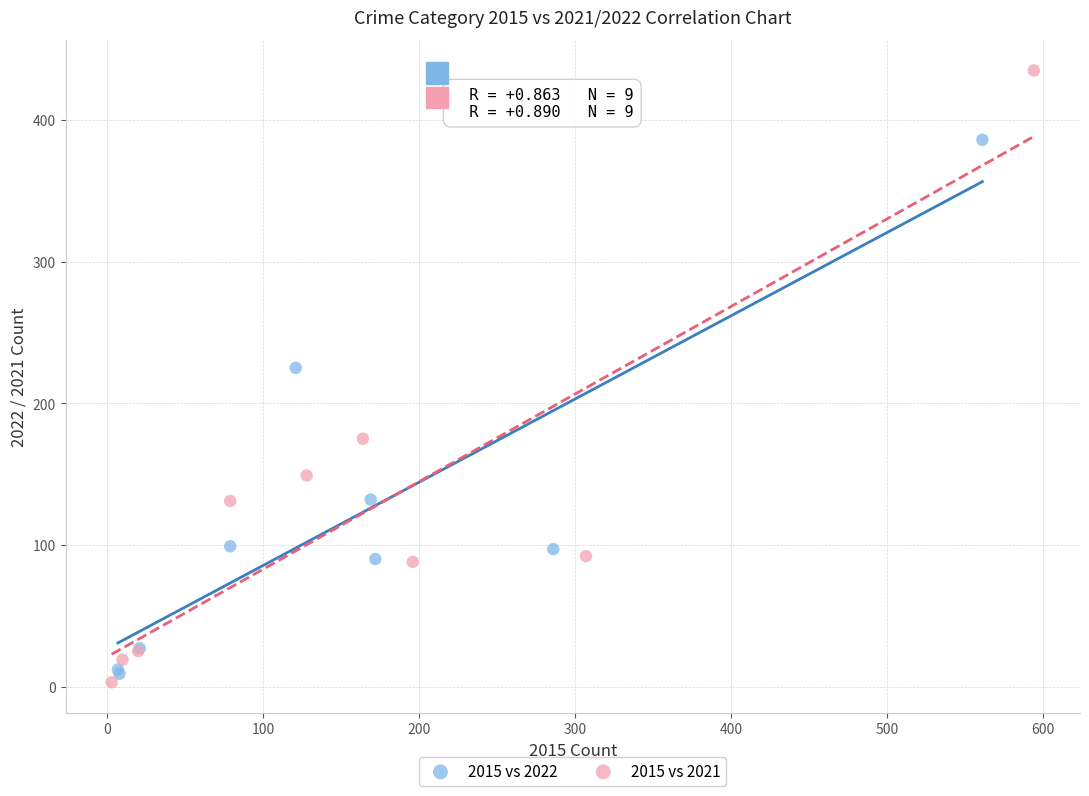

Which series reaches the maximum Y coordinate?

2015 vs 2021